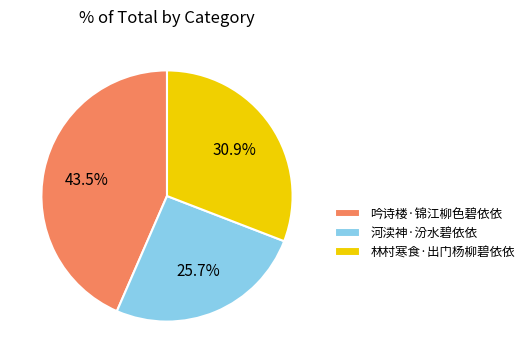

Is the sum of 林村寒食·出门杨柳碧依依 and 河渎神·汾水碧依依 greater than half?

Yes